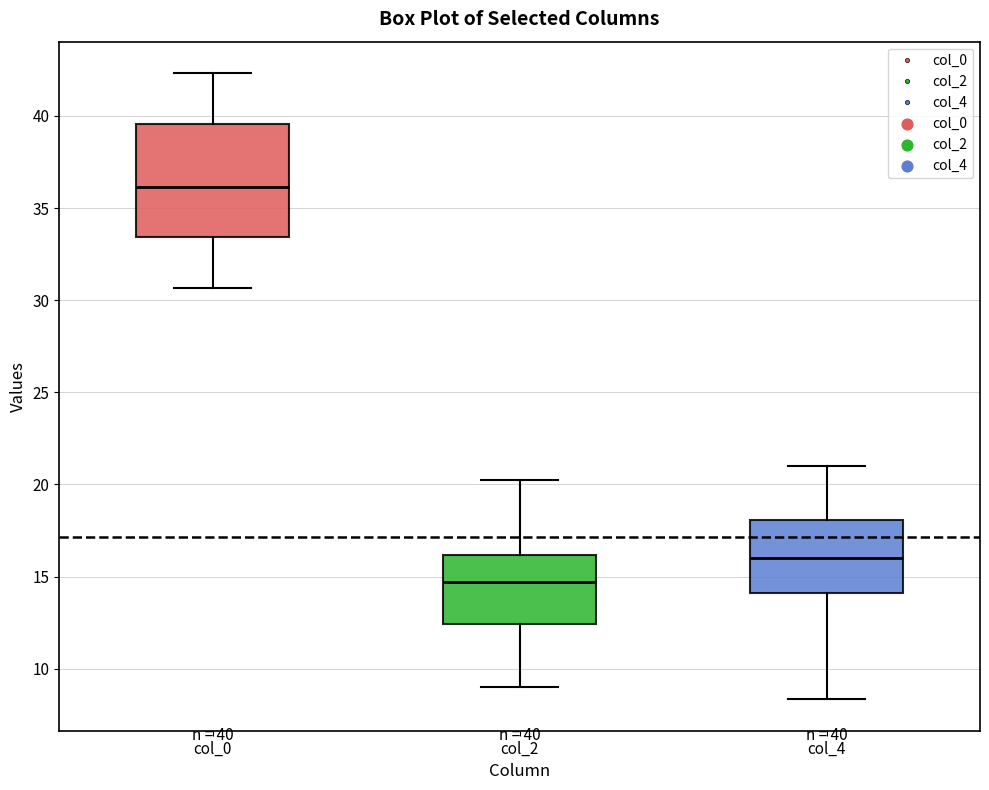

Comparing the boxes themselves (not the whiskers), which one is the tallest?

col_0